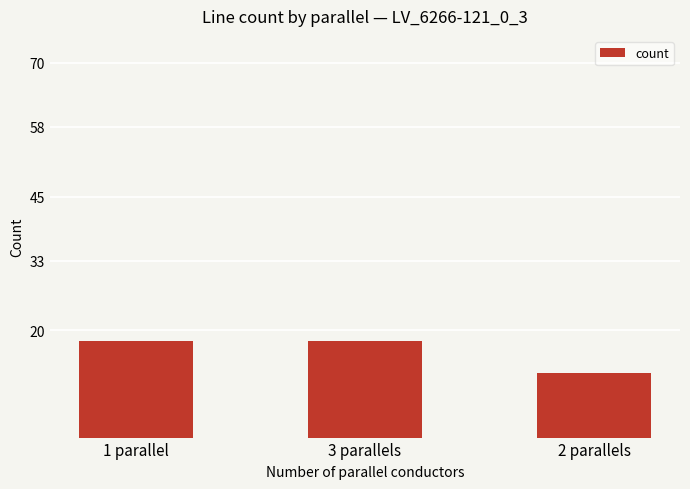

How many values are below 18?

1